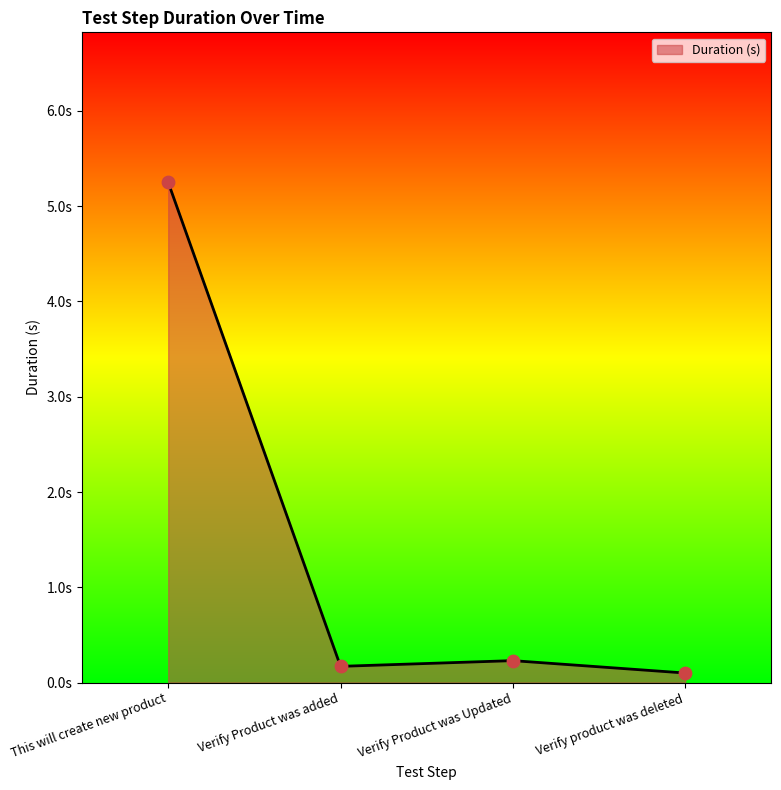

What is the change in value from Verify Product was Updated to Verify product was deleted?

-0.1